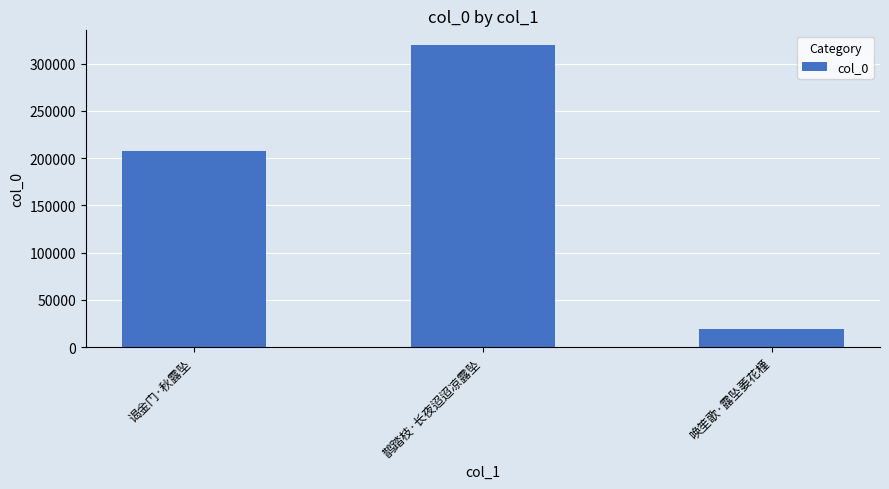

Where is the data nearest to the value 168950?

谒金门·秋露坠